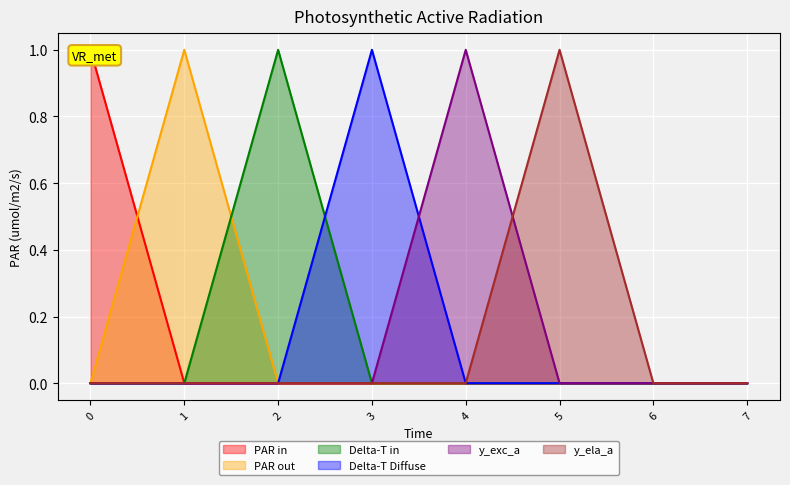

How many values in y_ela_a are above zero?

1